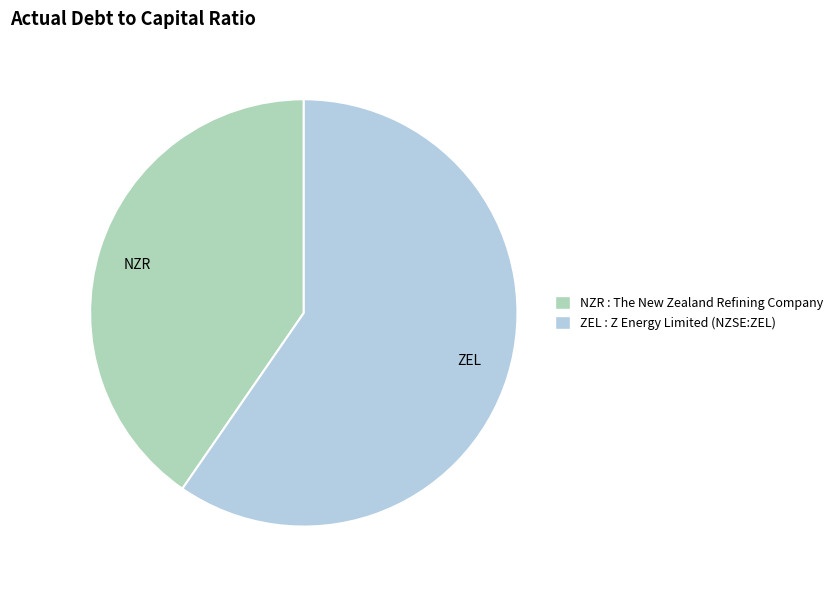

Do NZR and ZEL together represent more than half of the pie?

Yes